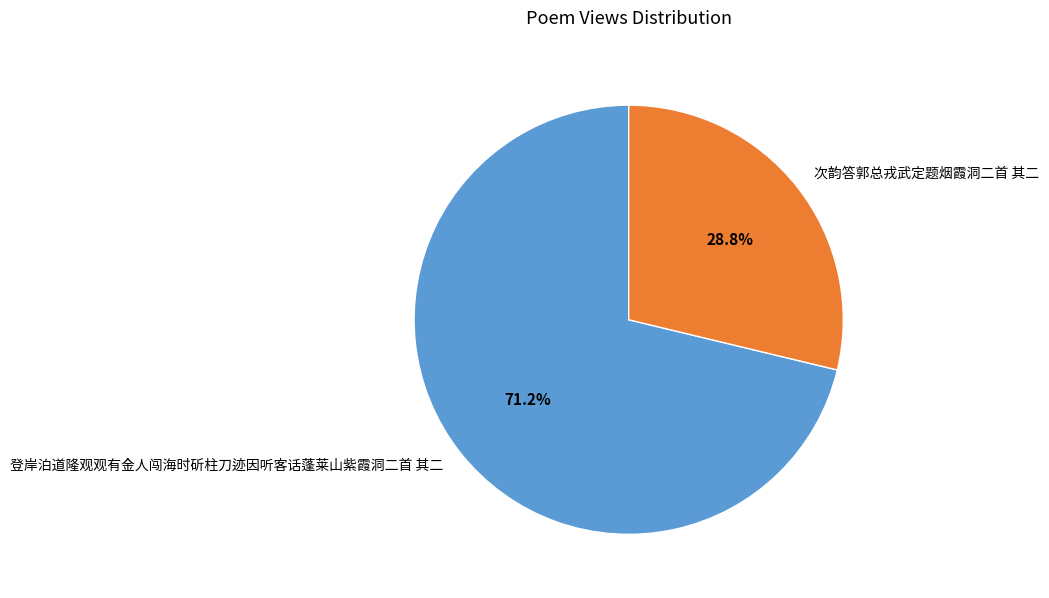

To the nearest percent, what is the difference between the largest and smallest slice percentages?

42%